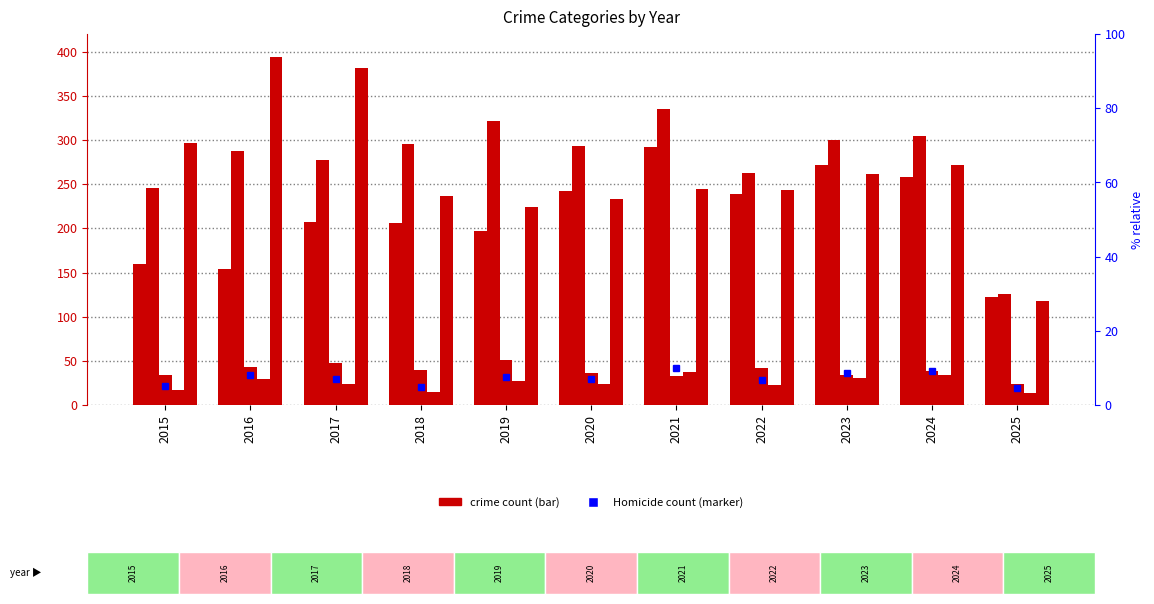

What is the minimum value for Aggravated Assault?

122